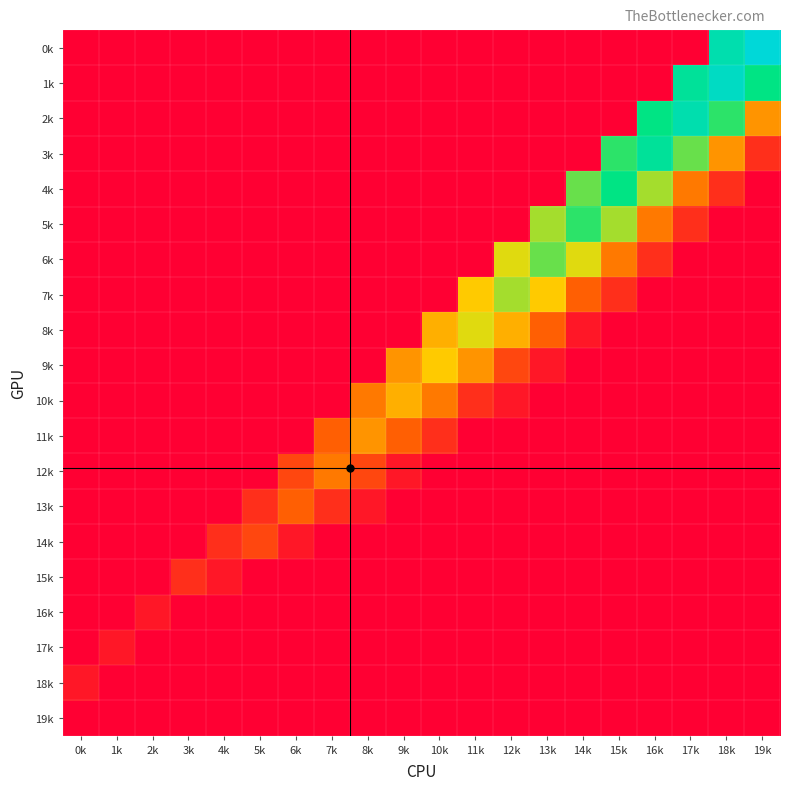

Which series has the largest total across all categories?

2k